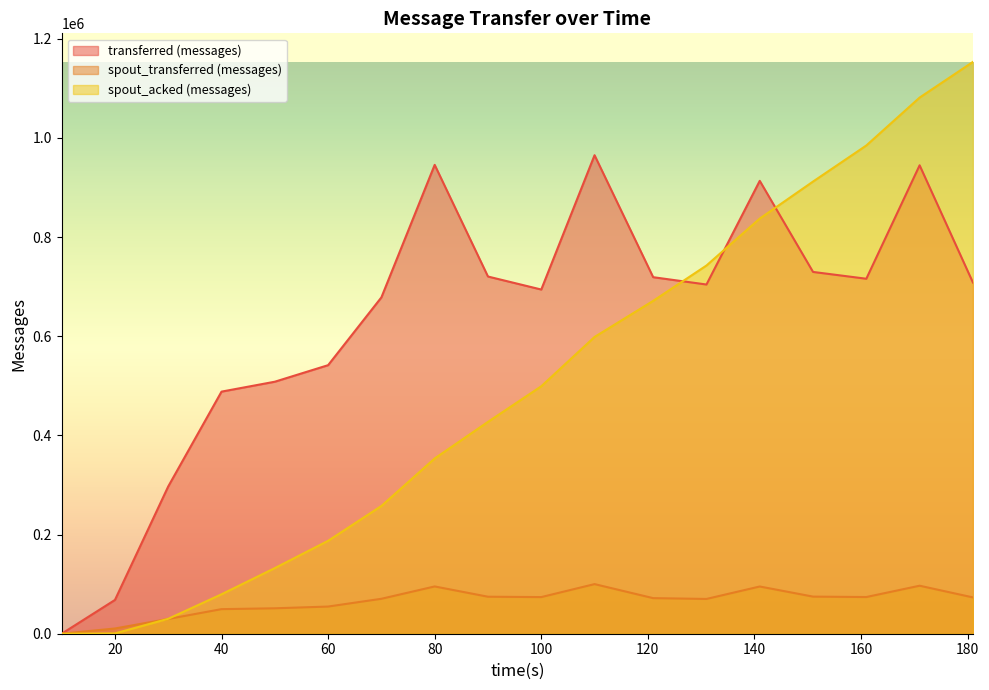

Which series has the largest range (max minus min)?

spout_acked (messages)